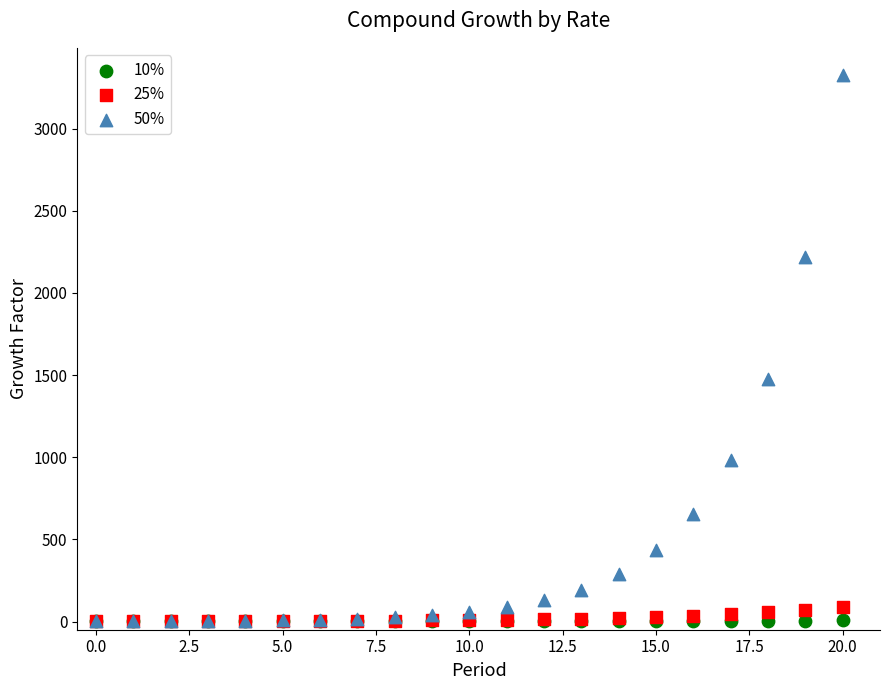

Which series contains the highest Y value?

50%